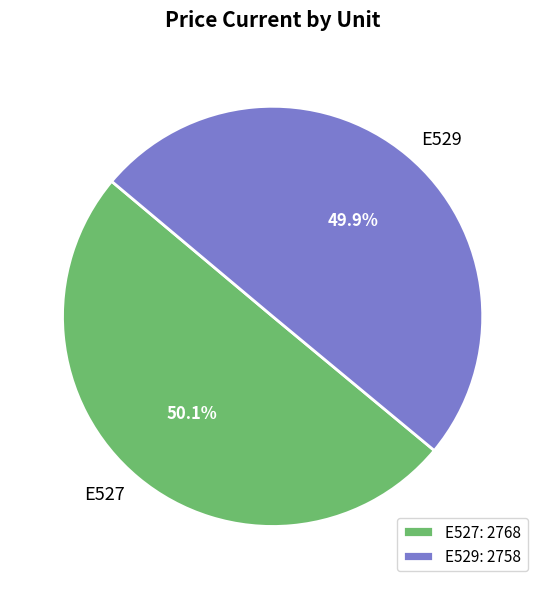

How much of the chart is everything except E529?

50.1%